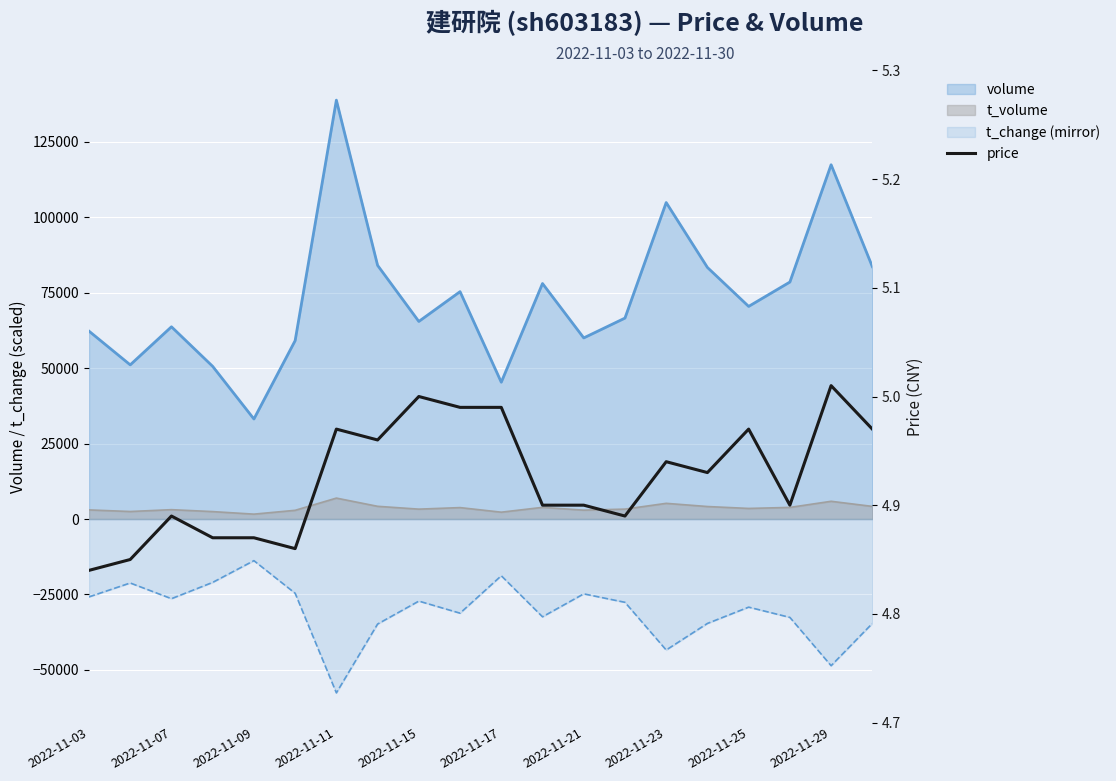

Rank the categories by value from highest to lowest.

18, 2022-11-25, 2022-11-29, 10, 2022-11-21, 16, 19, 2022-11-23, 14, 15, 11, 12, 17, 2022-11-09, 13, 2022-11-11, 2022-11-15, 2022-11-17, 2022-11-07, 2022-11-03